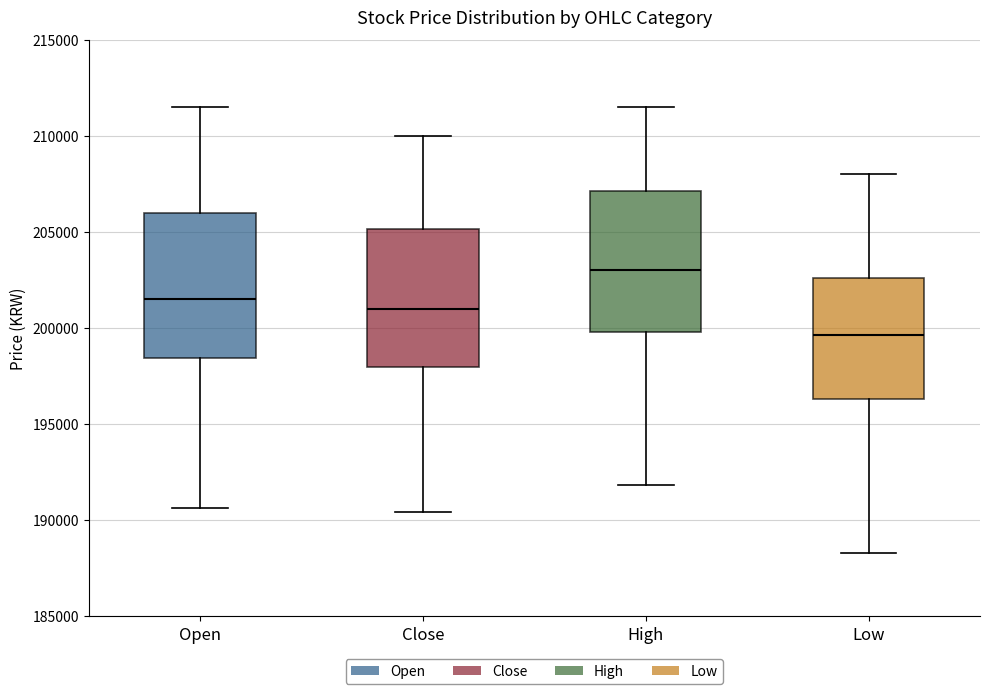

Which box has the highest median line?

High